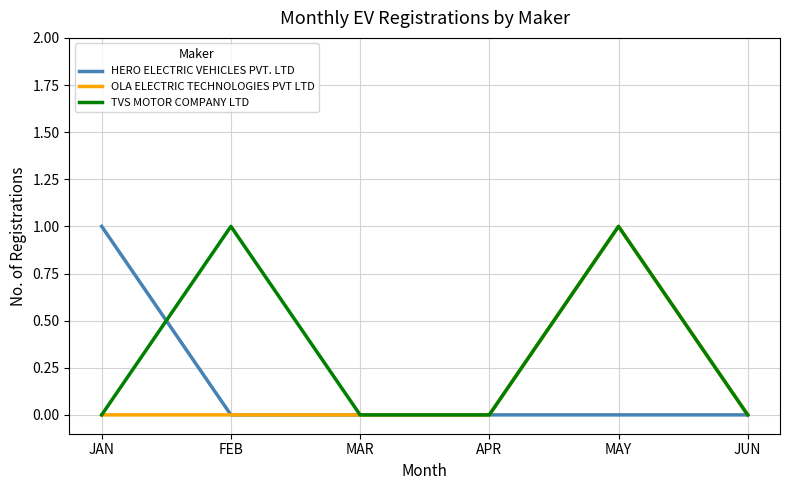

True or false: TVS MOTOR COMPANY LTD has a value of 0 at JAN.

True